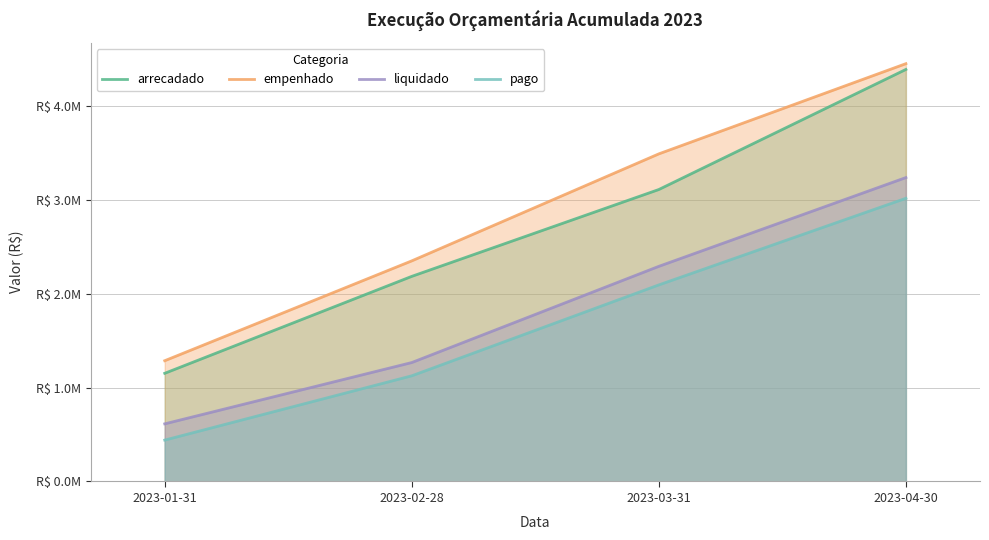

What are all the series names shown in the legend?

arrecadado, empenhado, liquidado, pago